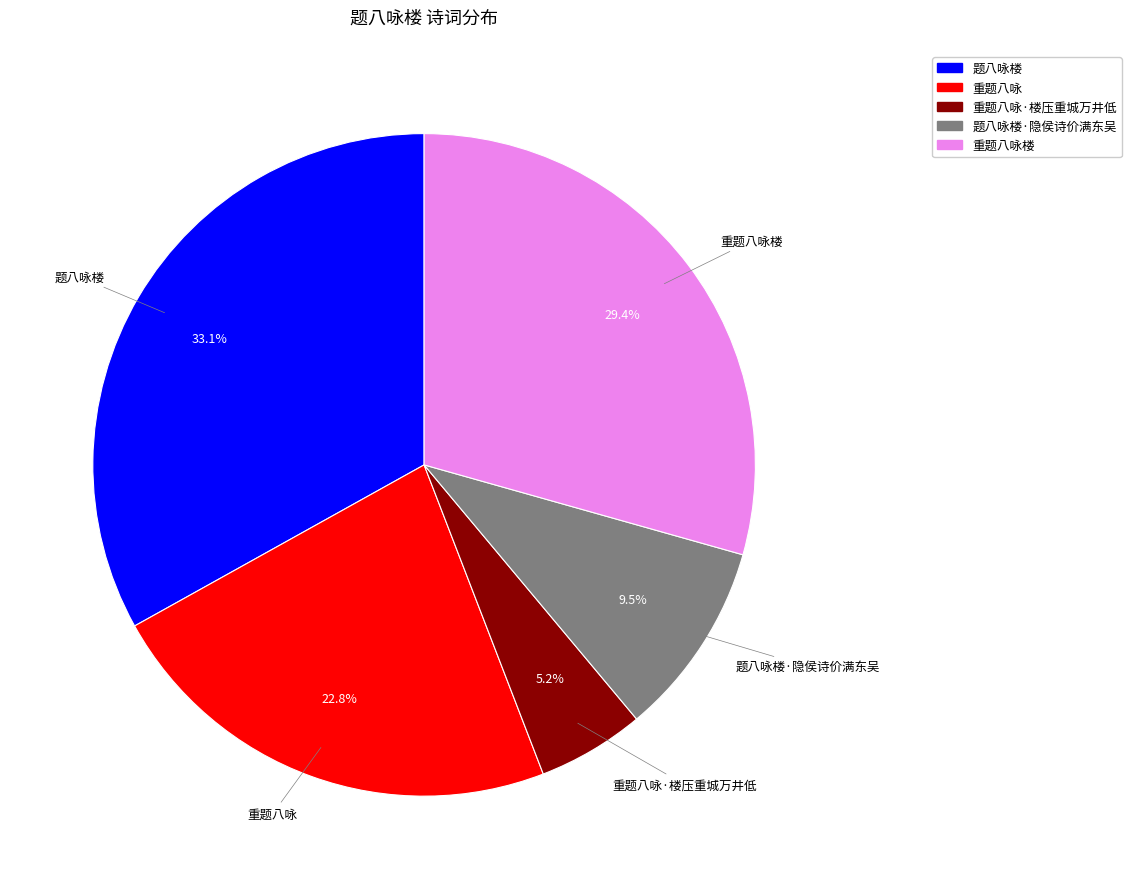

To the nearest percent, what is the difference between the largest and smallest slice percentages?

28%